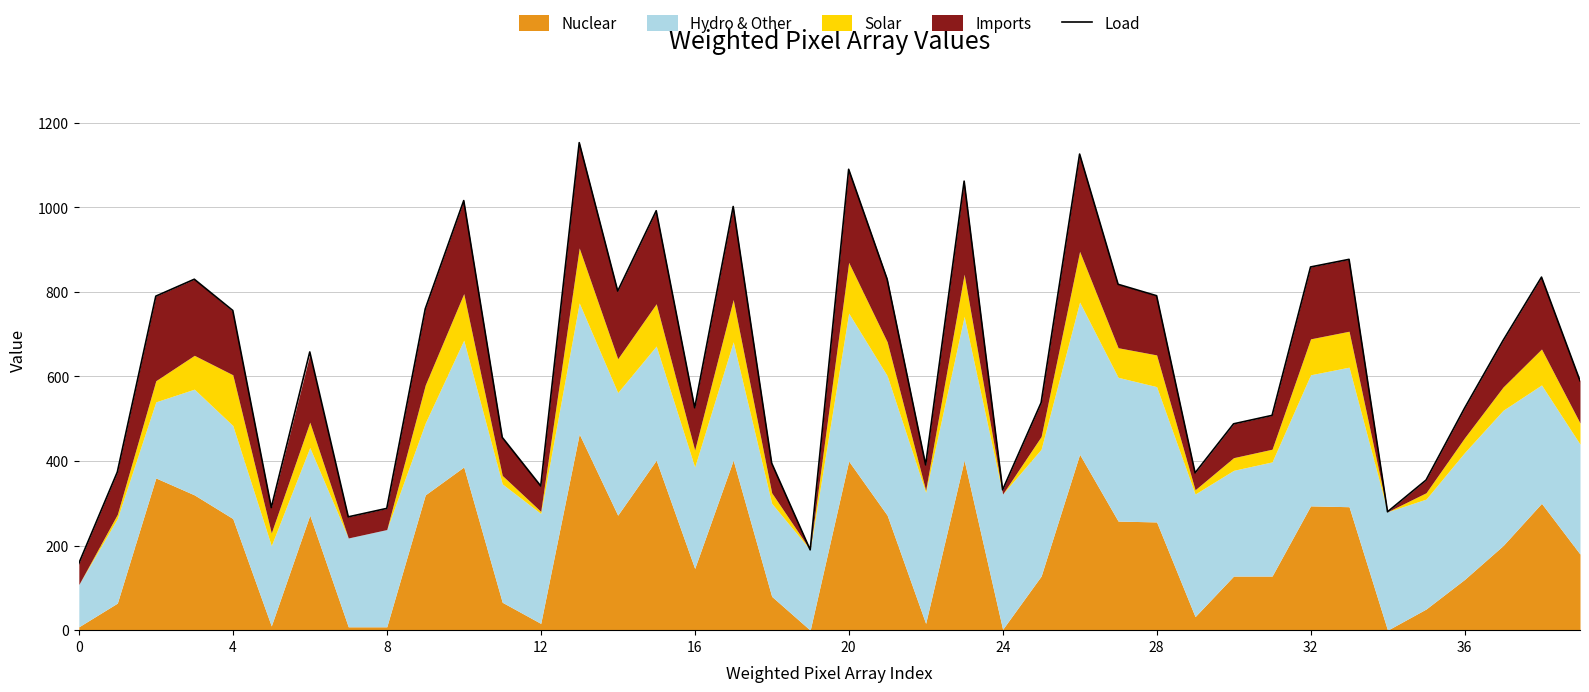

True or false: Load has a value of 859 at 32.

True